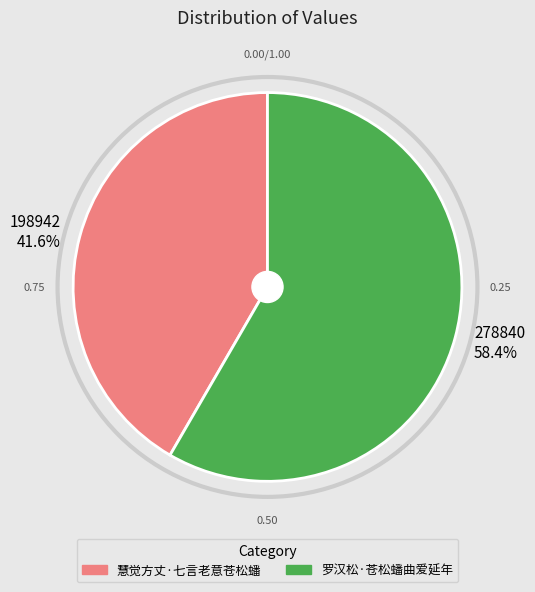

Which has a higher value, 278840 58.4% or 198942 41.6%?

278840 58.4%